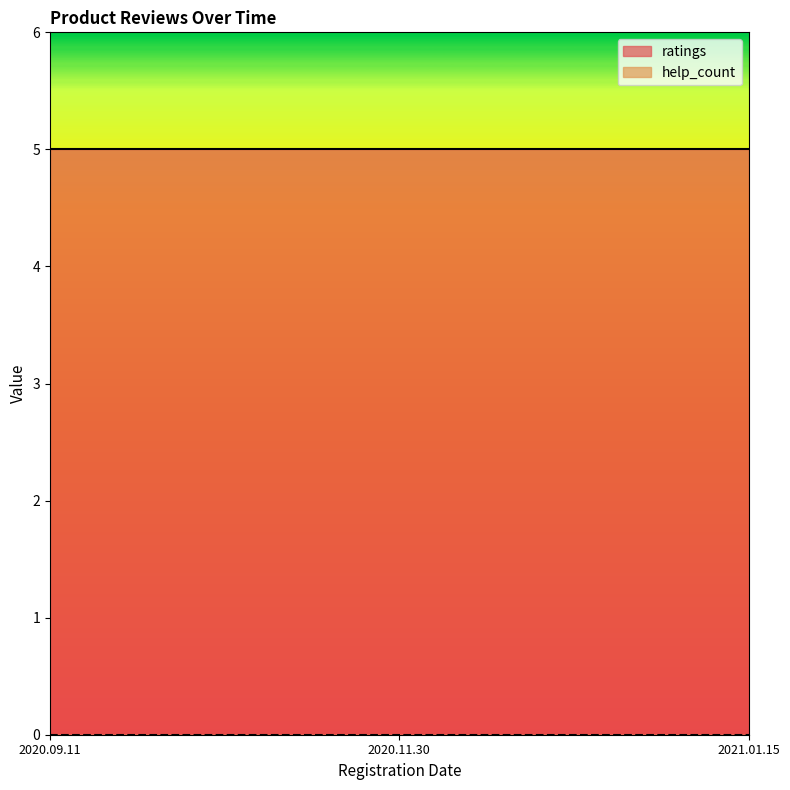

Which series has the largest total across all categories?

ratings